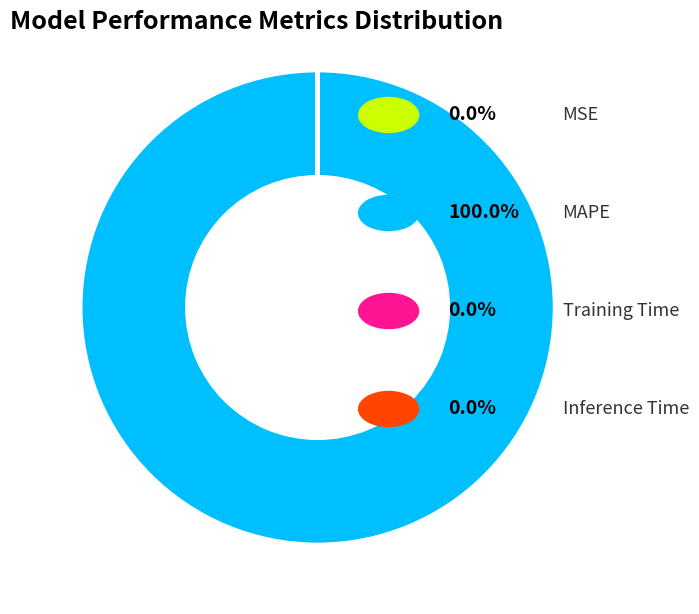

Is there a majority slice in this chart?

Yes